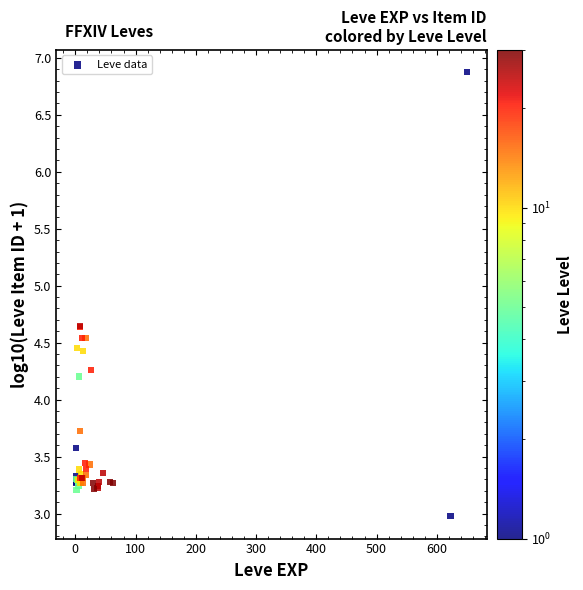

What Y value in the scatter plot is closest to 4?

4.2